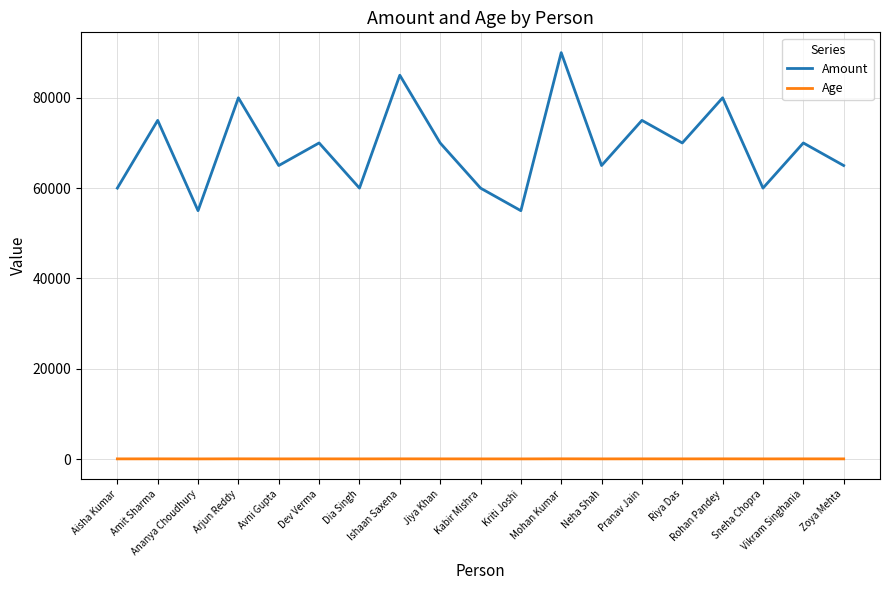

What is the sum of all Amount values?

1310000